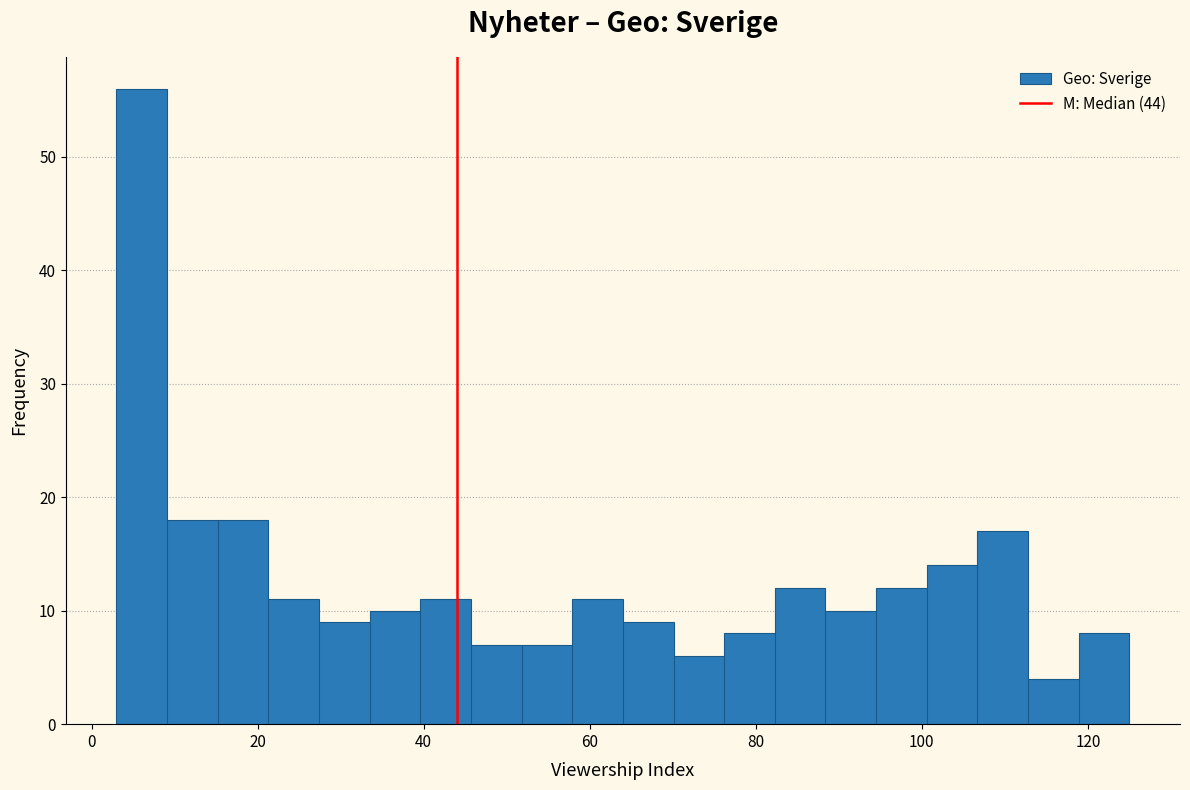

Read against the x-axis, roughly where is the centre of the tallest bar?

6